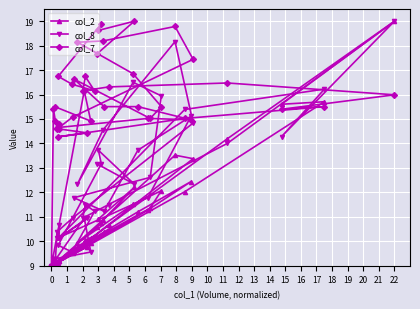

How many interior local peaks does the col_8 series have?

10